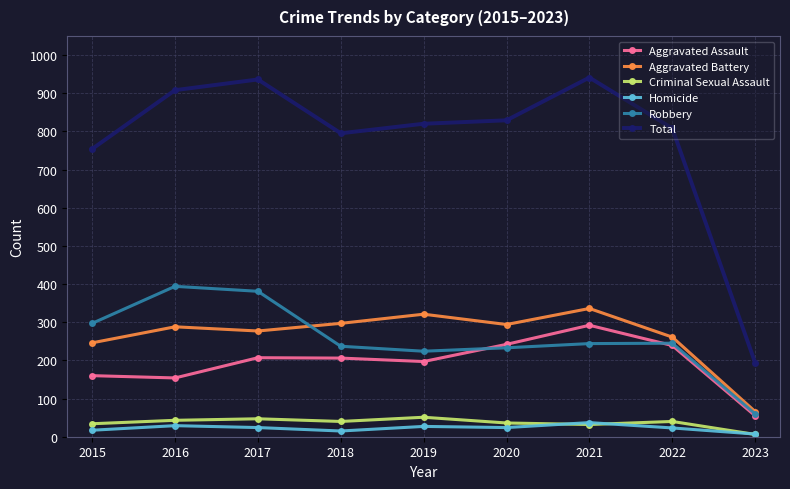

What is the sum of the Robbery values at 2017 and 2020?

614